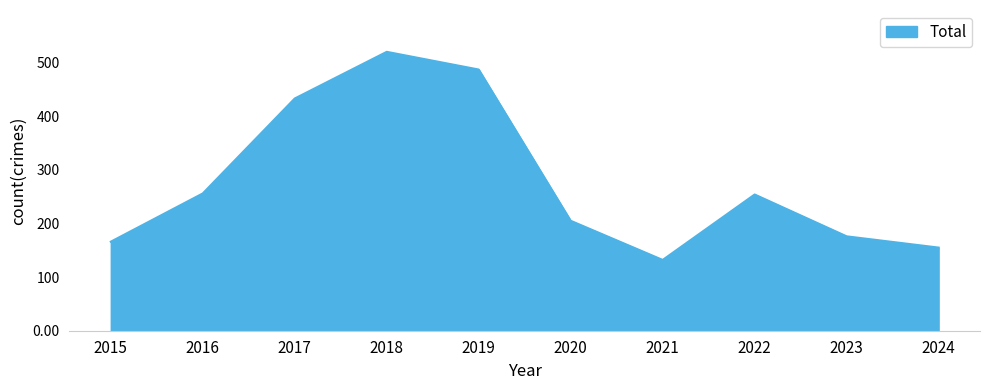

The chart shows a value of 290 at 2015. True or false?

False